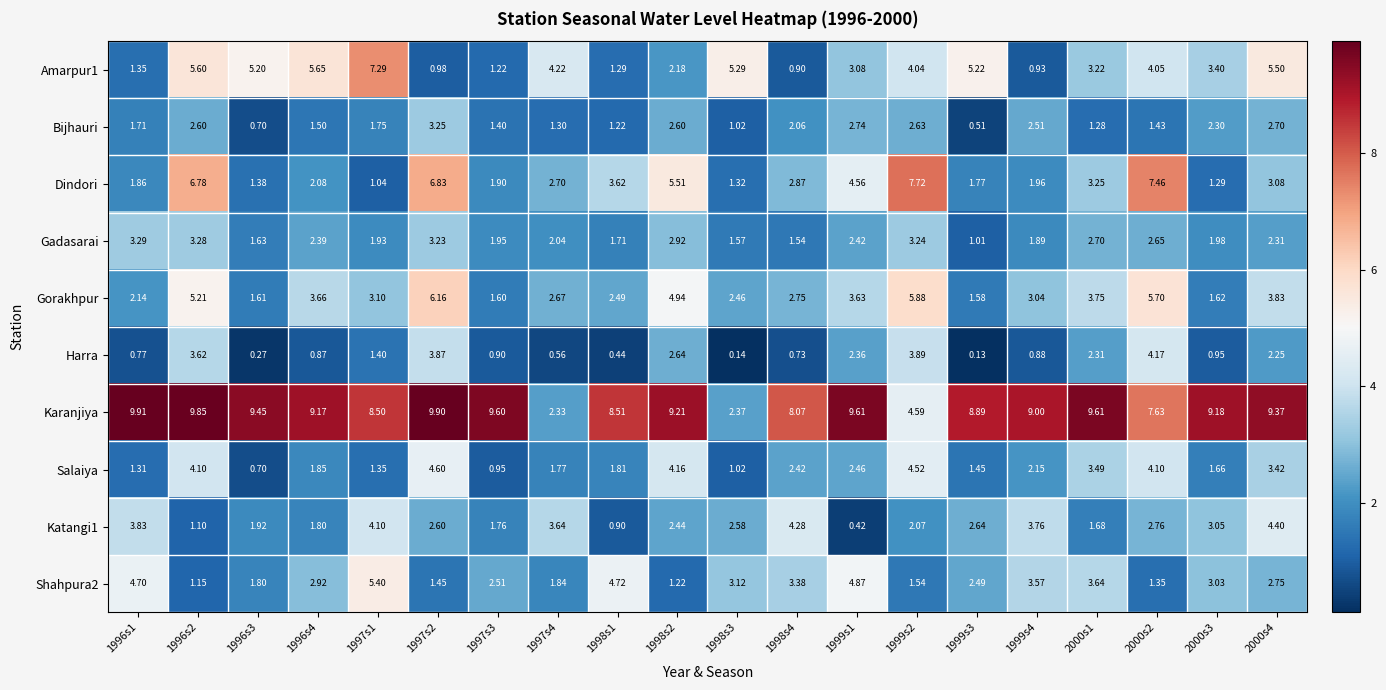

Which series changed the most between 1997s4 and 1999s4?

Karanjiya